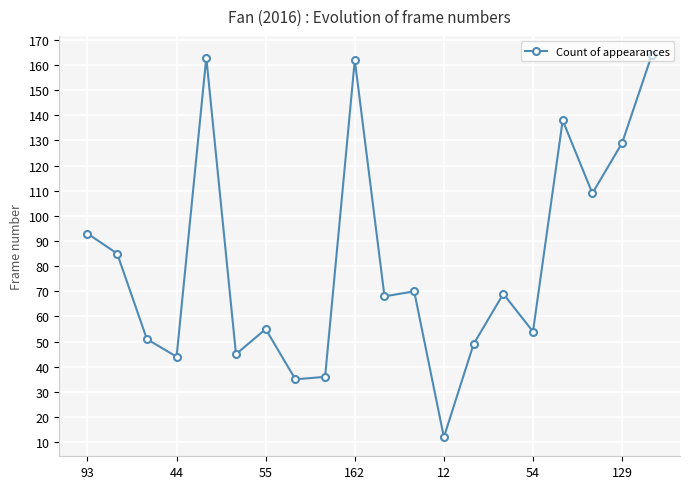

What is the smallest value displayed?

12